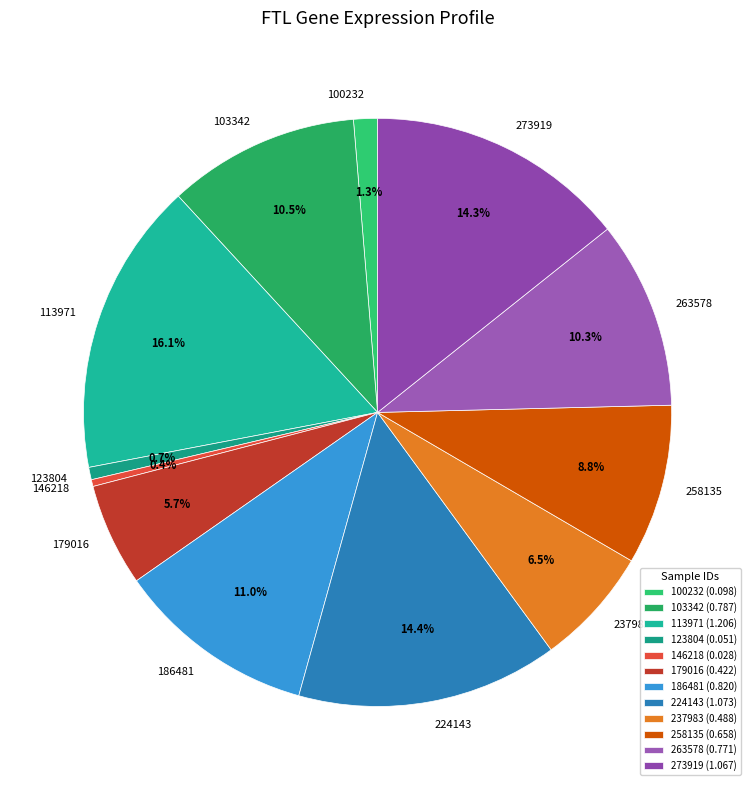

The 273919 slice represents 7% of the pie. True or false?

False